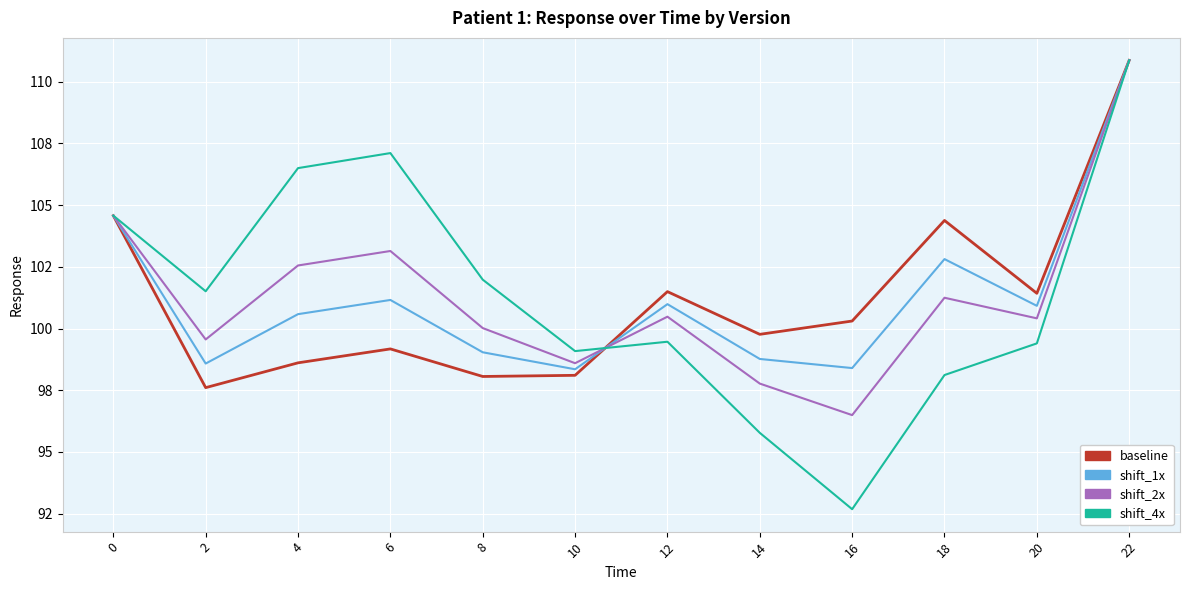

Is this an area chart (filled region under the line)?

No